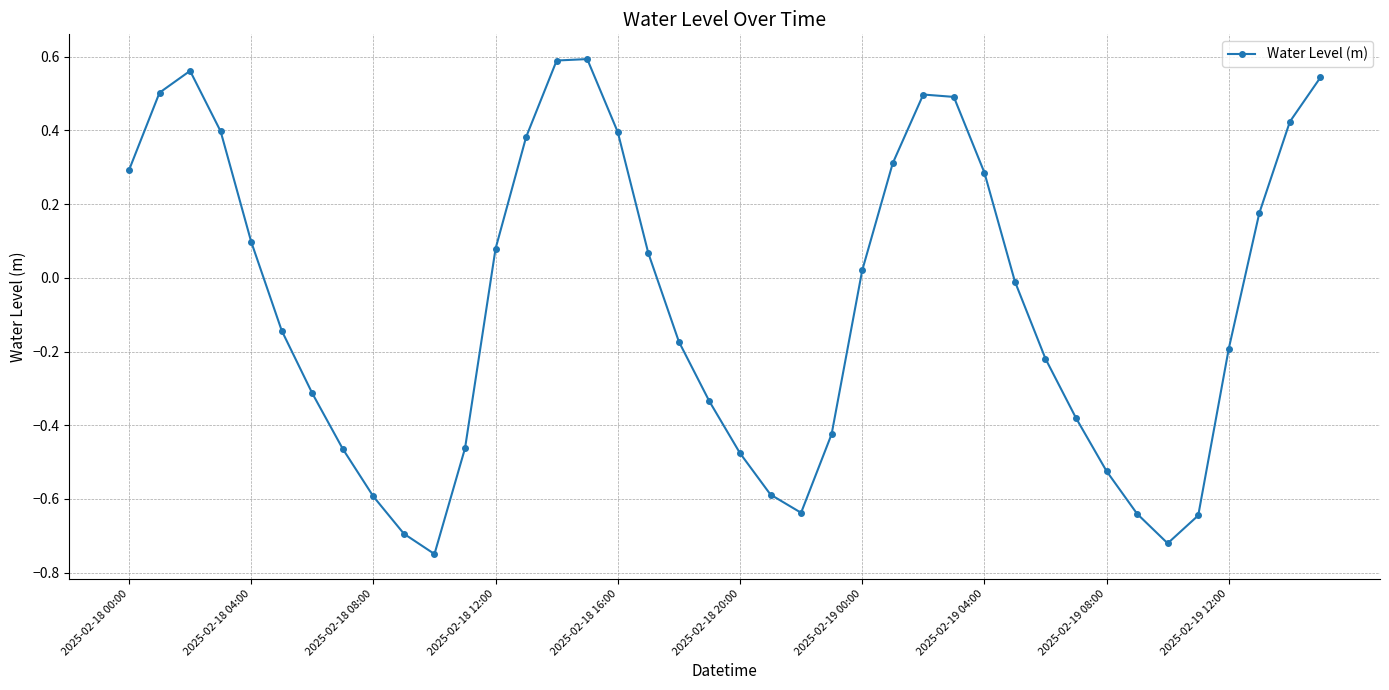

How many points are higher than both their immediate neighbors (excluding endpoints)?

3